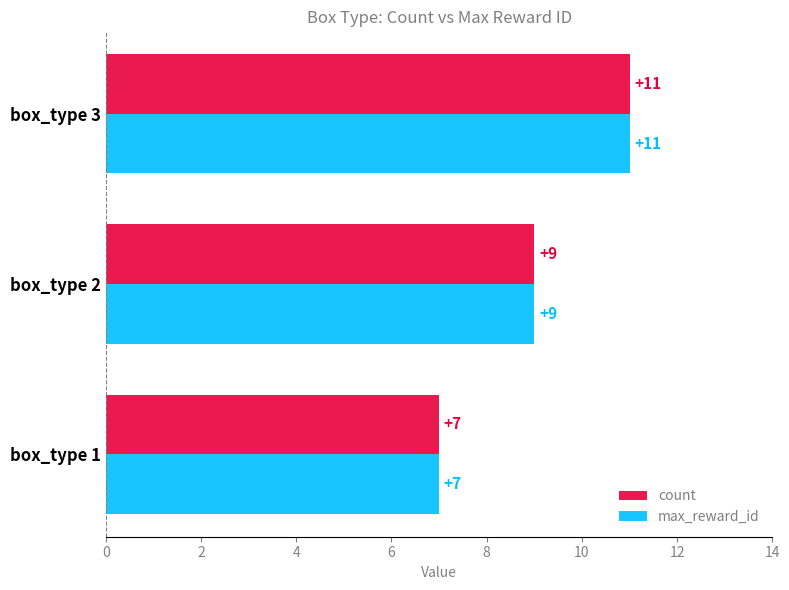

What is the total value across all series at box_type 2?

18